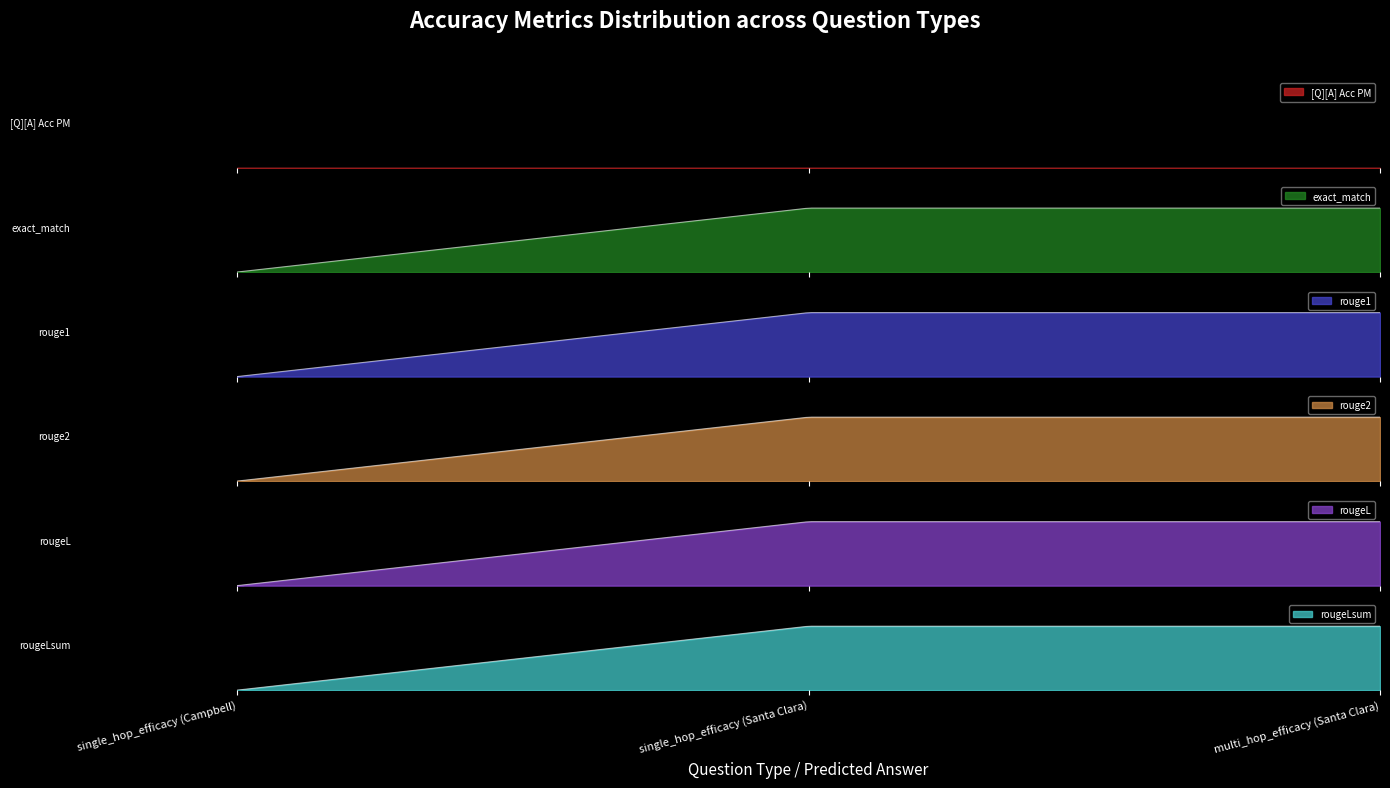

List the labels in order of rougeL value, smallest first.

single_hop_efficacy (Campbell), single_hop_efficacy (Santa Clara), multi_hop_efficacy (Santa Clara)